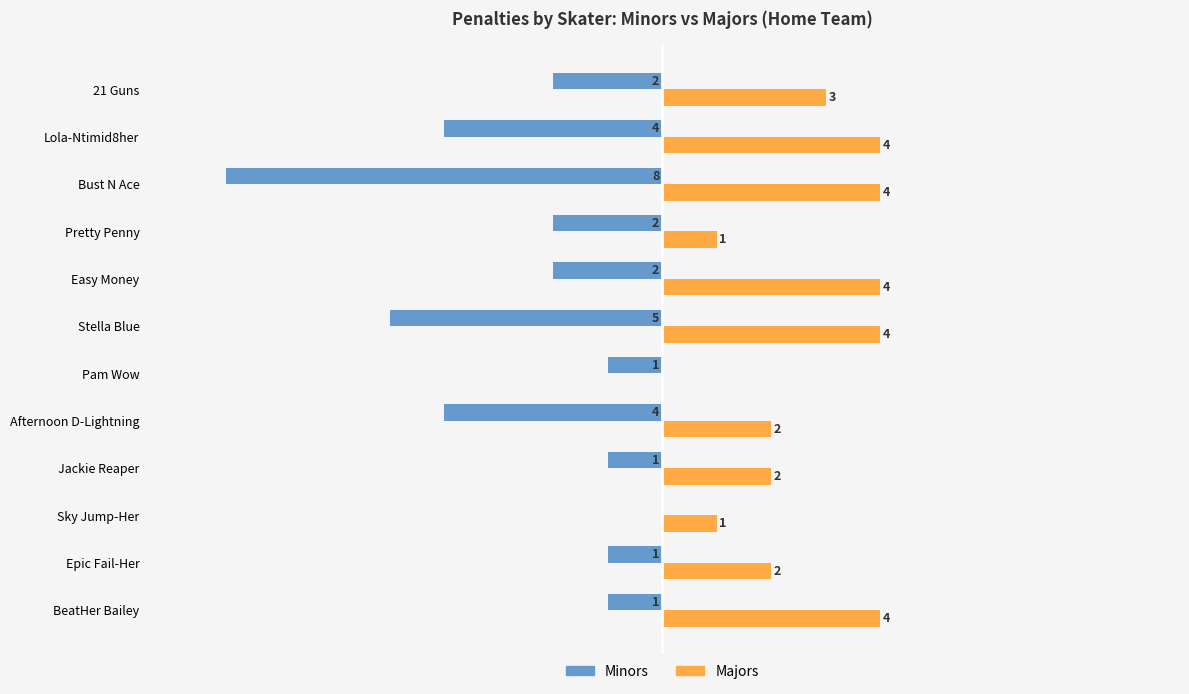

Which series changed the most between Pretty Penny and Lola-Ntimid8her?

Majors